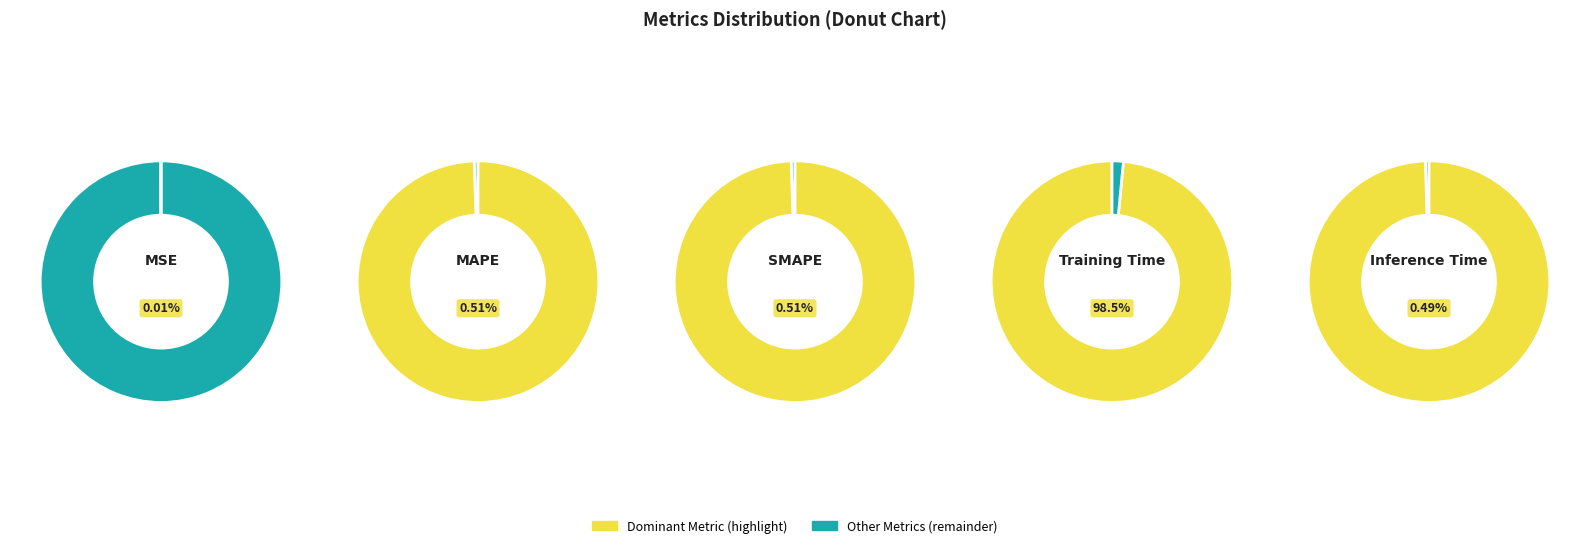

Is the sum of MSE and MAPE greater than half?

No